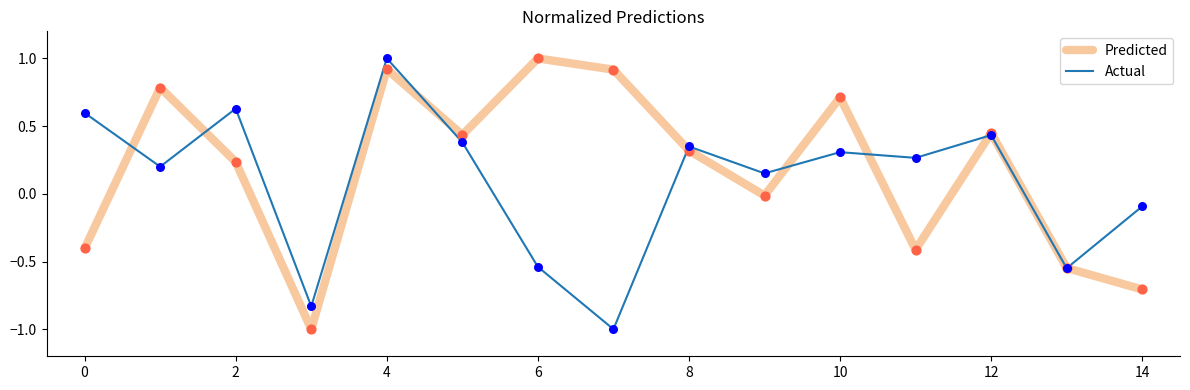

Which series has the largest total across all categories?

Predicted